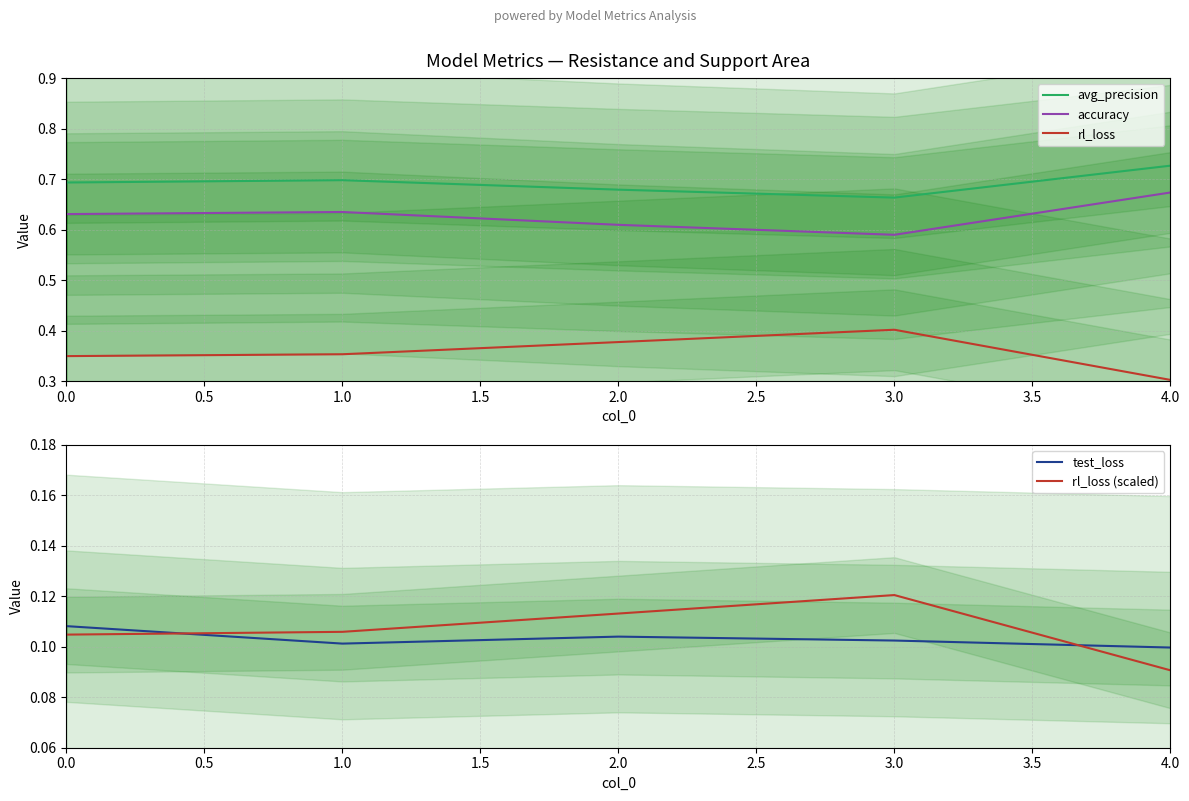

True or false: rl_loss (scaled) and accuracy intersect in this chart.

False